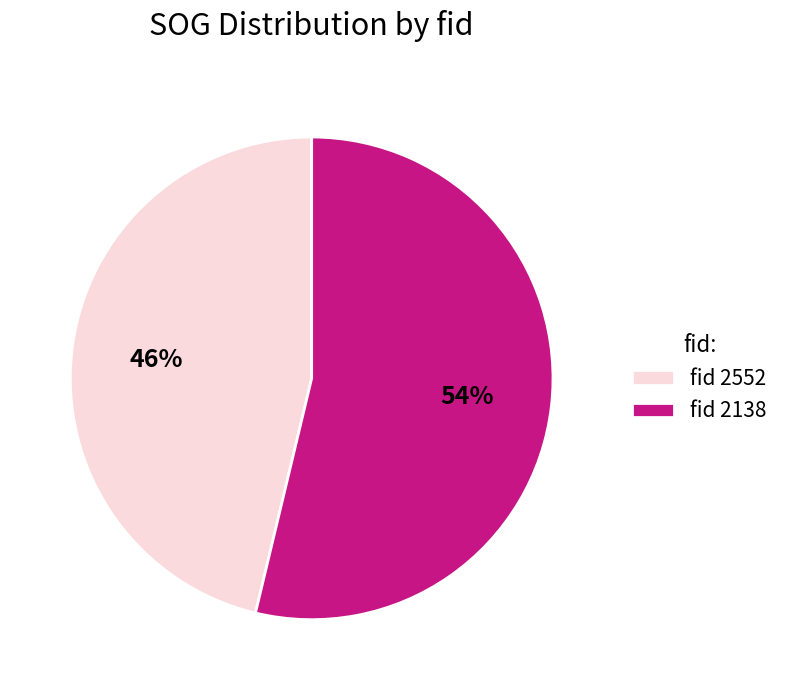

How many segments does this pie chart have?

2